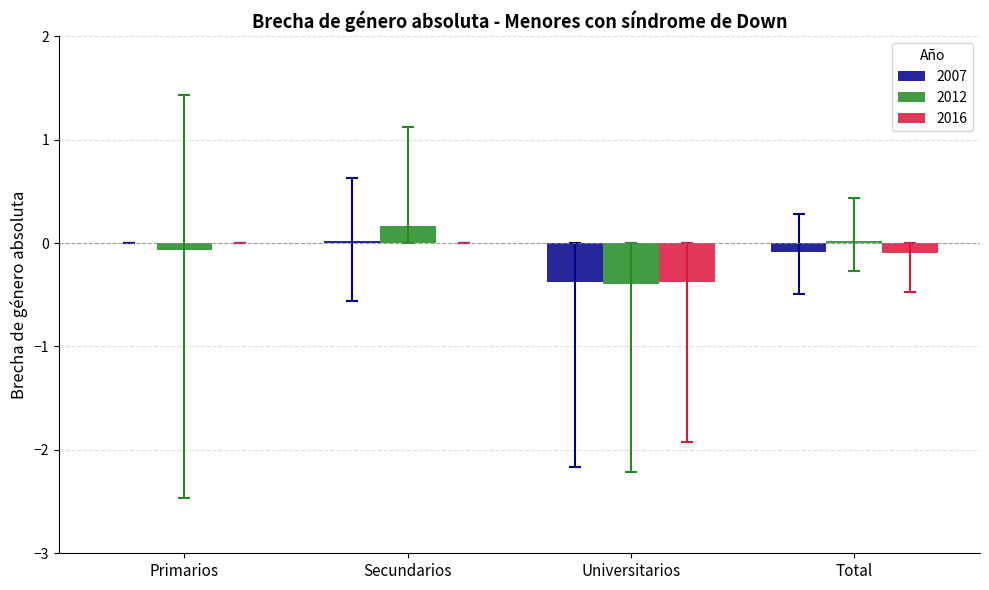

Is the value of 2012 at Universitarios greater than the value of 2016 at Total?

No